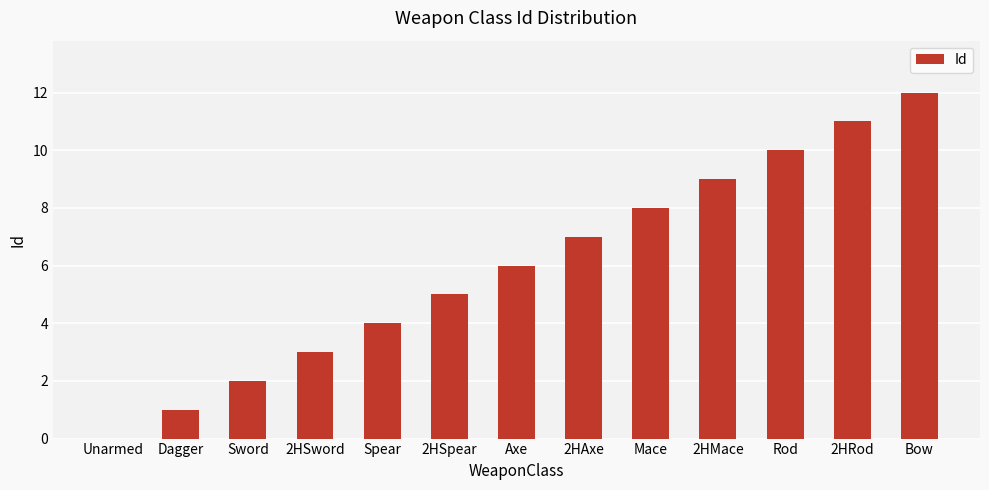

Where is the data nearest to the value 6?

Axe